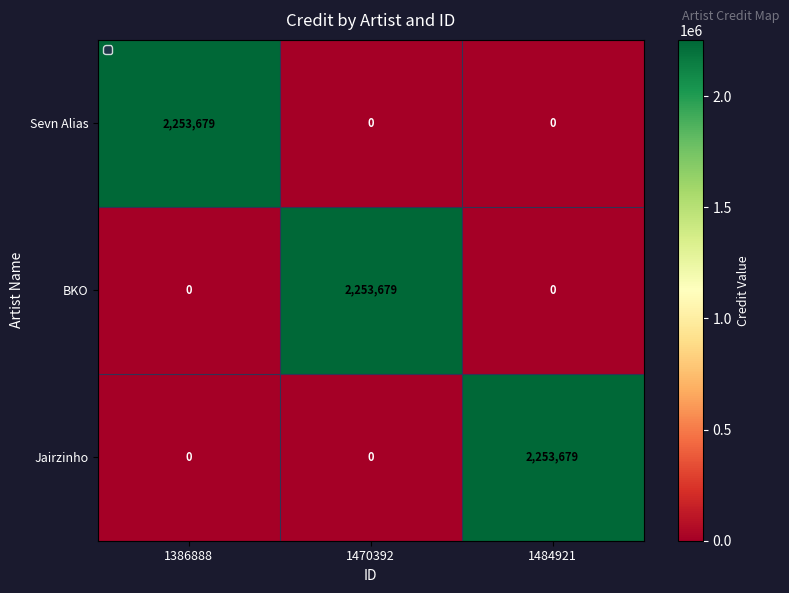

What is the difference between the maximum and second lowest values in the BKO series?

2253679